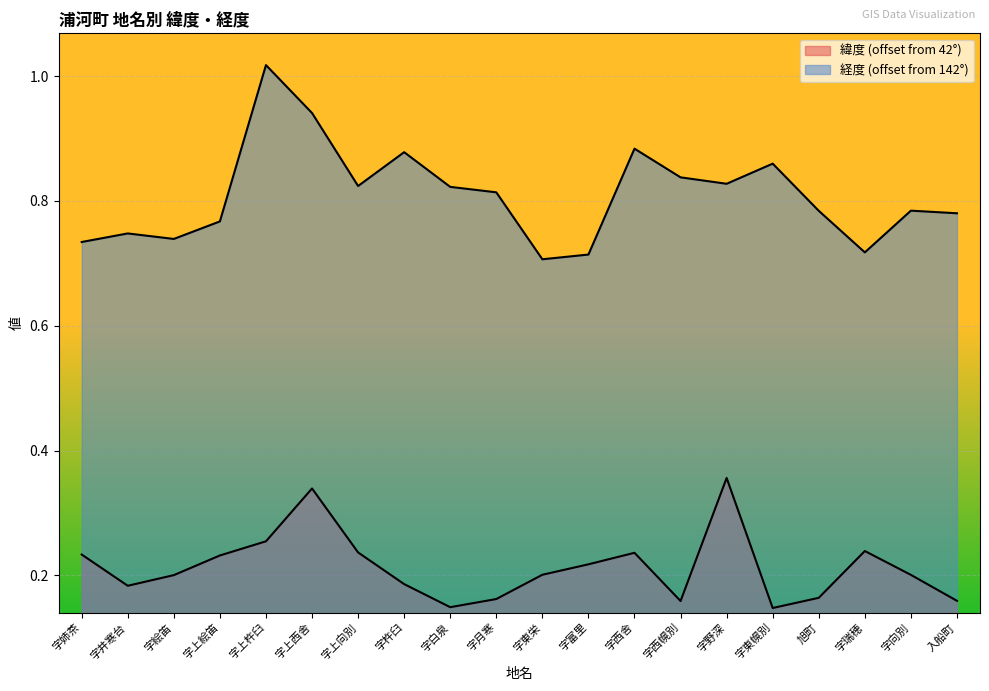

True or false: 経度 has more than 2 points higher than both neighbors.

True